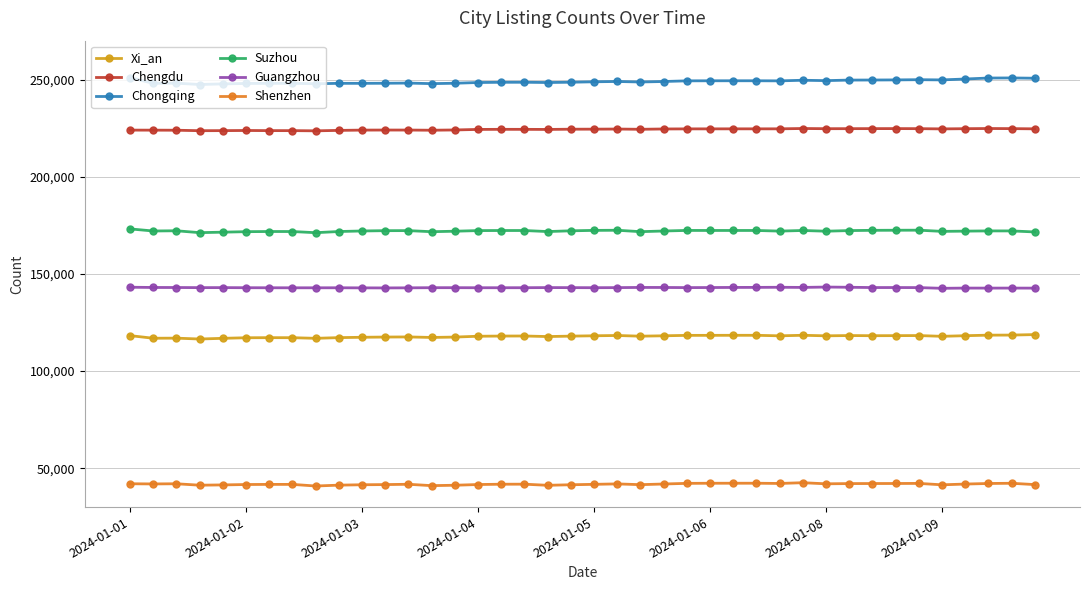

True or false: Suzhou has more than 0 interior local peaks.

True